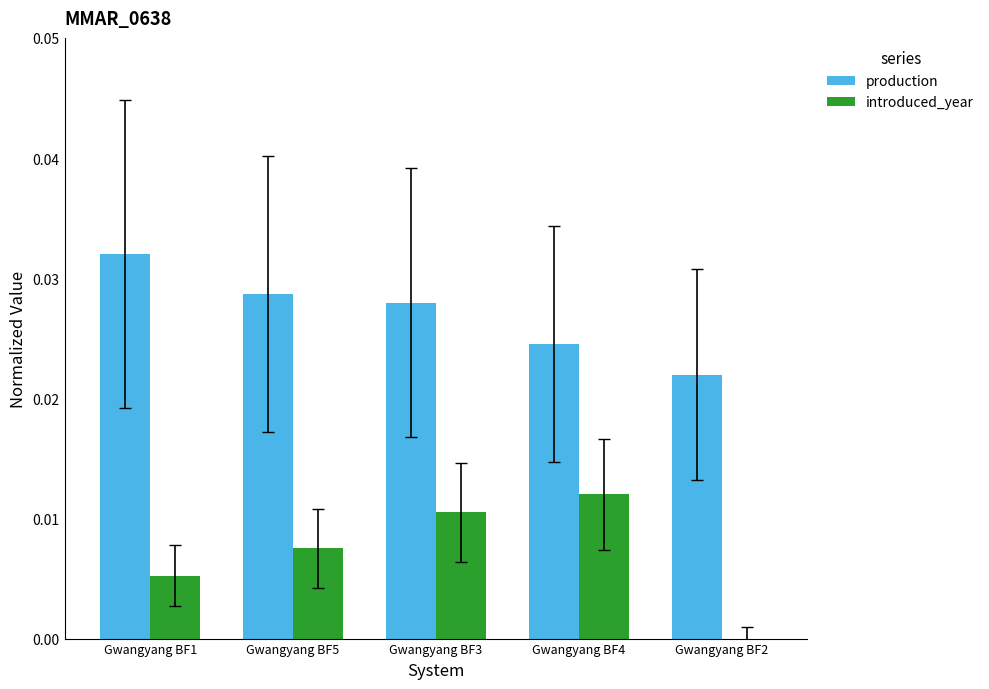

Is the value of introduced_year at Gwangyang BF5 greater than the value of production at Gwangyang BF5?

No